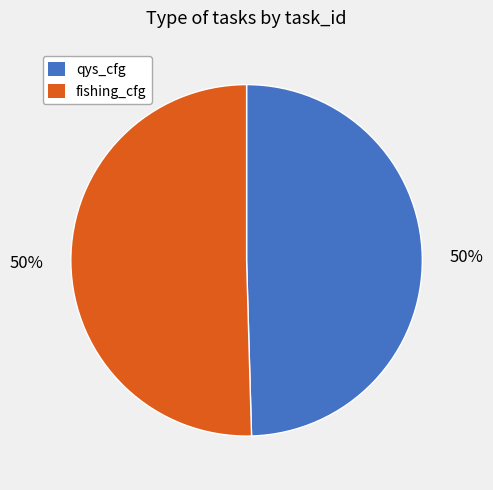

To the nearest percent, what is the average slice percentage?

50%